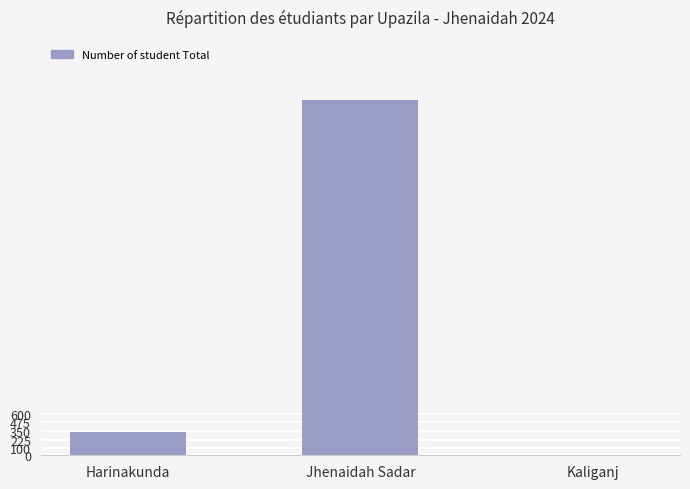

How many series are shown in this chart?

1